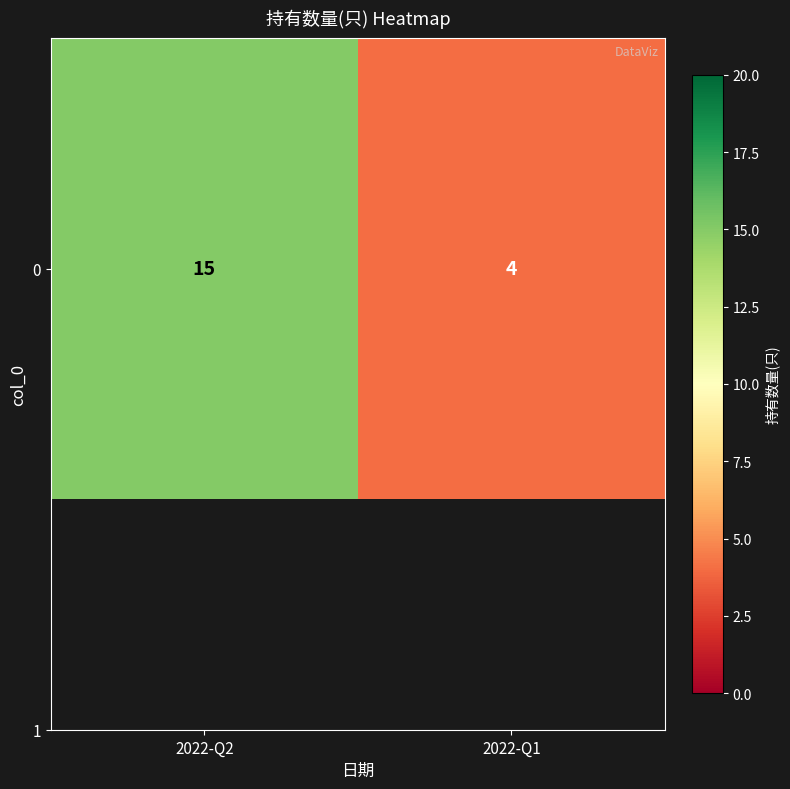

Reading left to right, what are all the values shown in this chart?

15	4